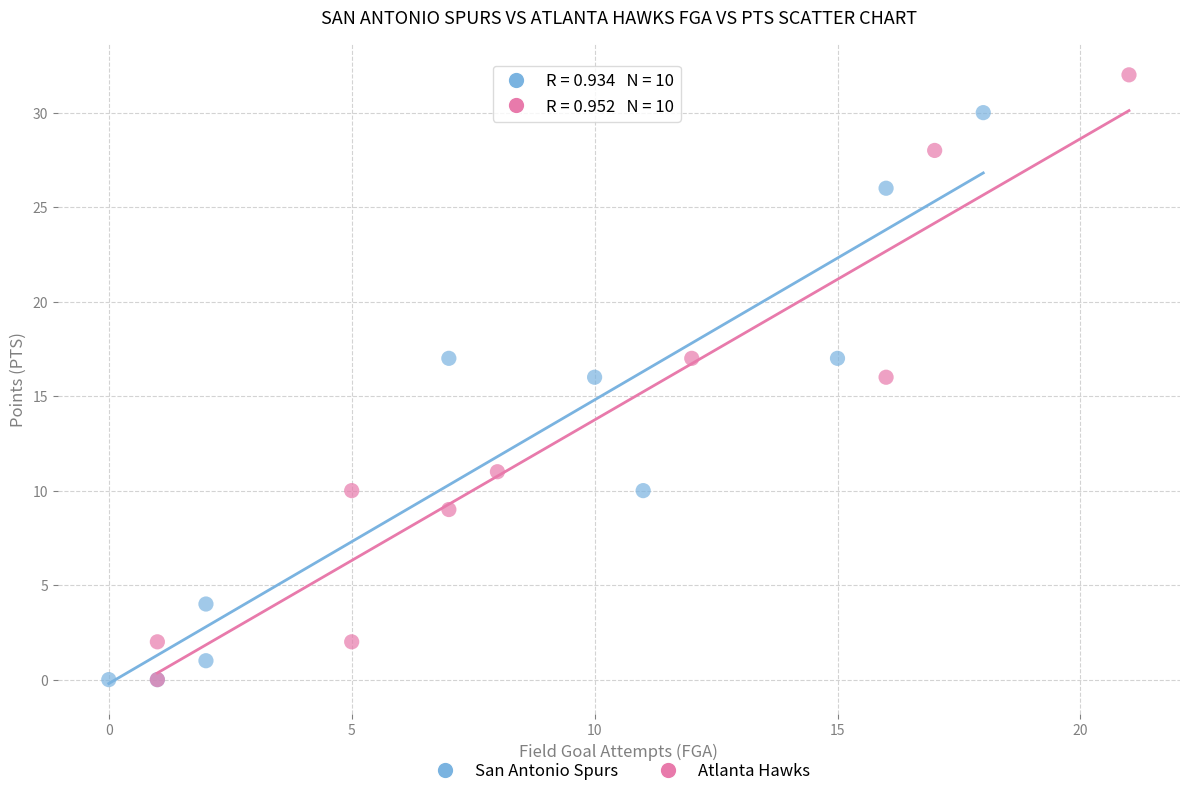

Which series reaches the maximum Y coordinate?

Atlanta Hawks